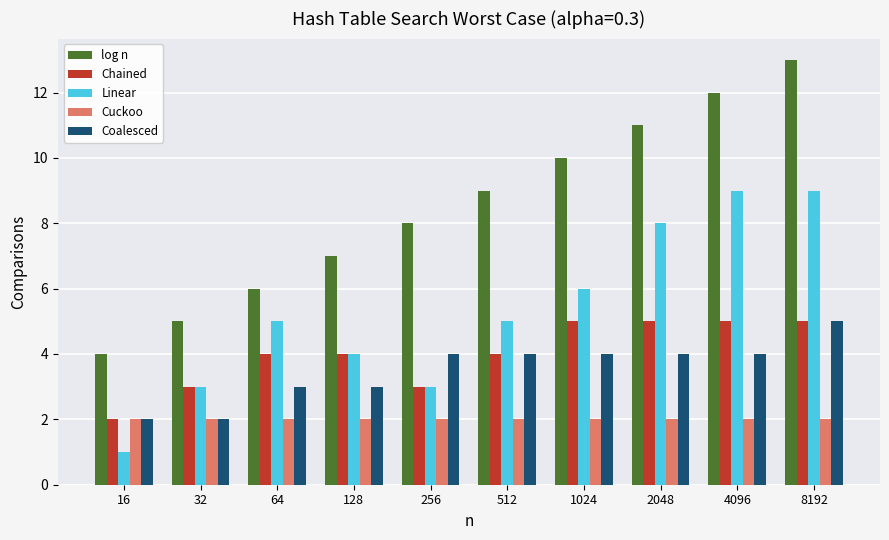

Read the log n value at 512.

9